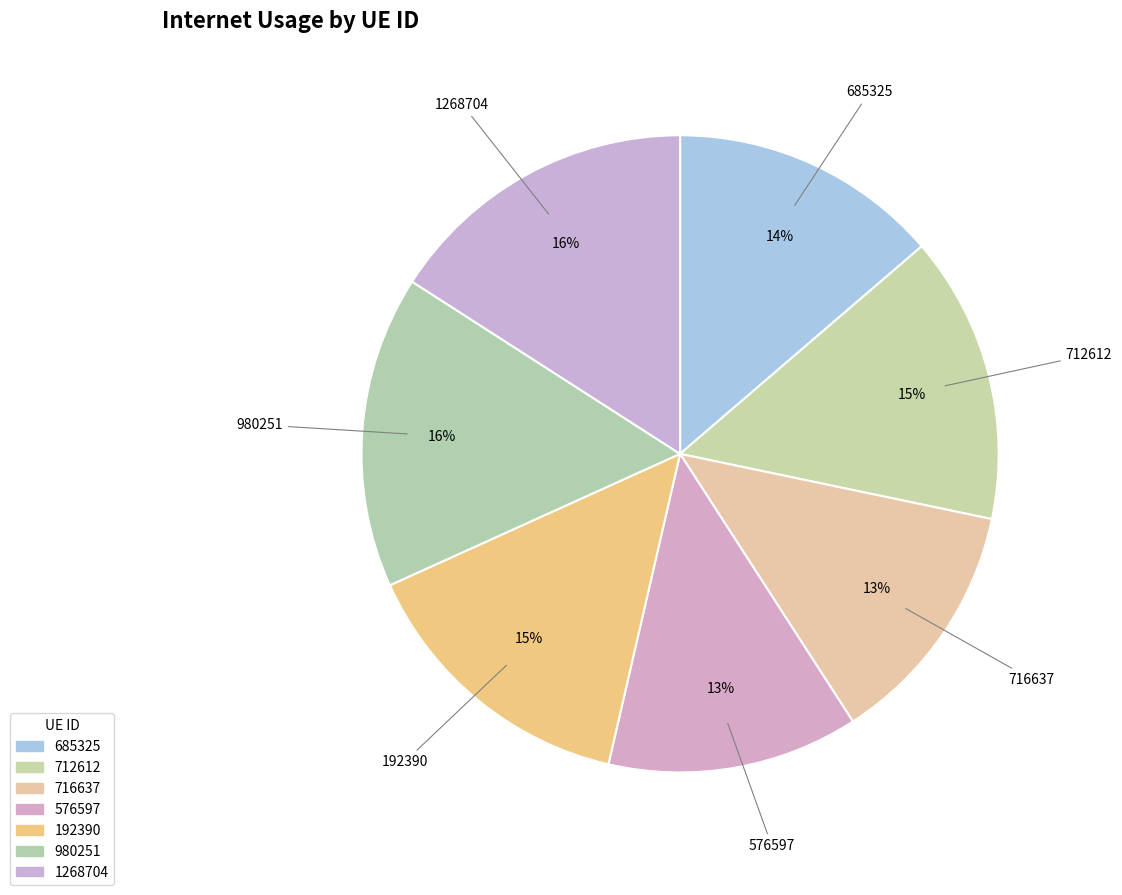

What is the smallest slice in the pie chart?

716637